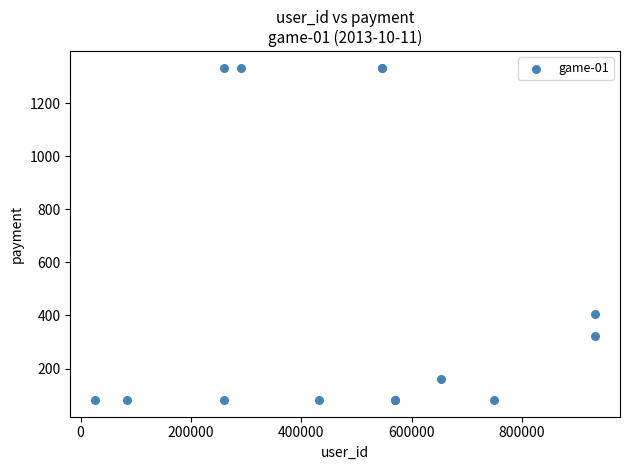

What Y value in the scatter plot is closest to 707?

405